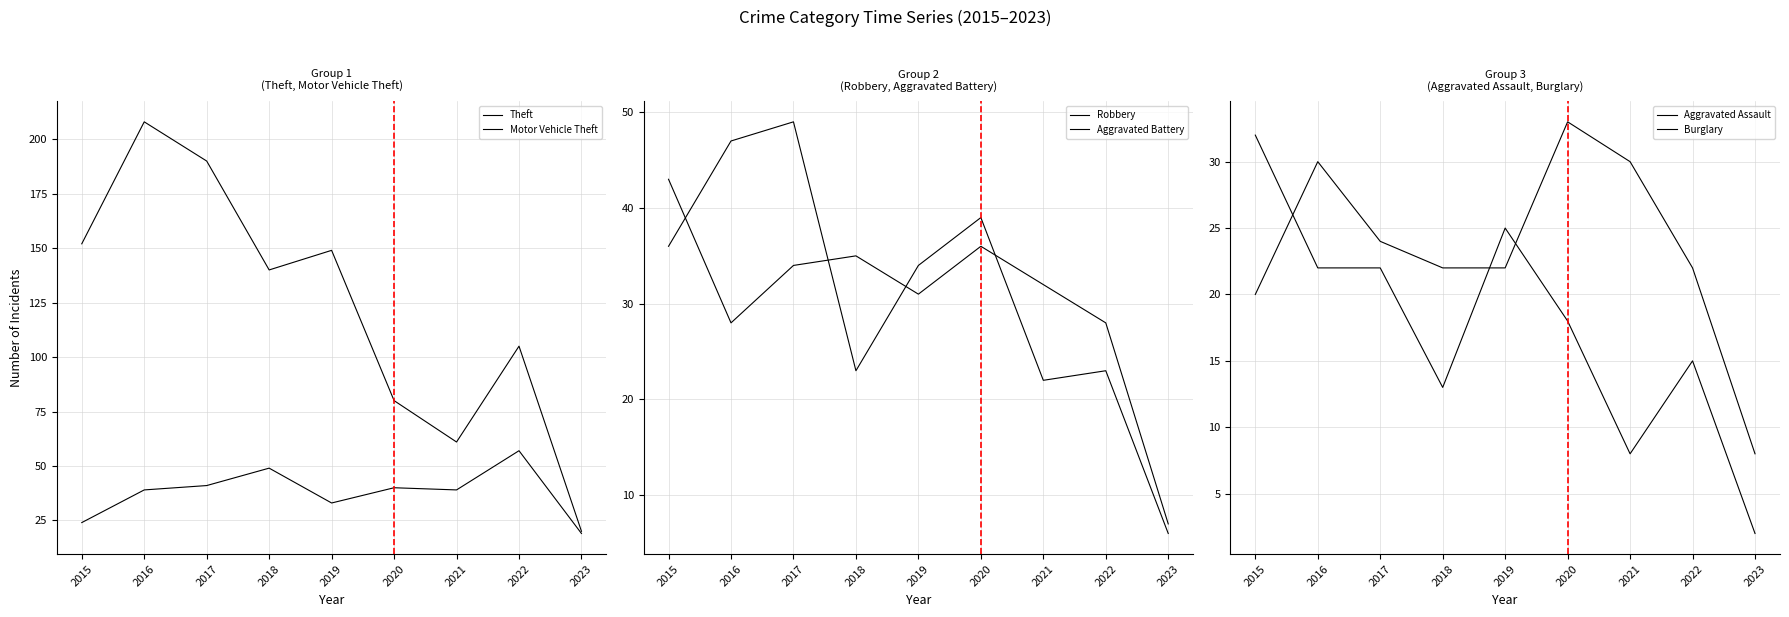

At which category does the chart reach its minimum across all series?

2023